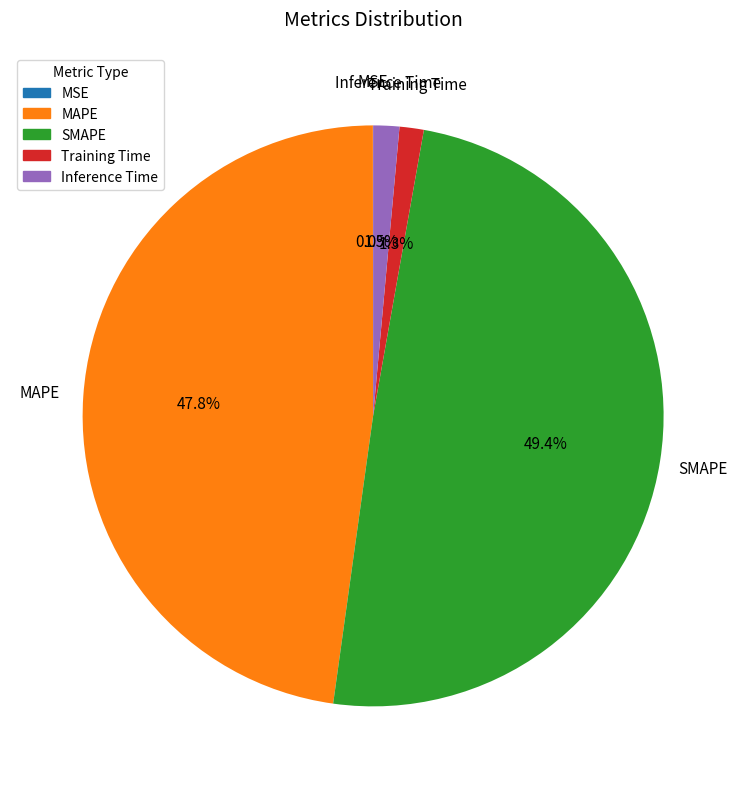

Does Training Time account for over 50% of the chart?

No